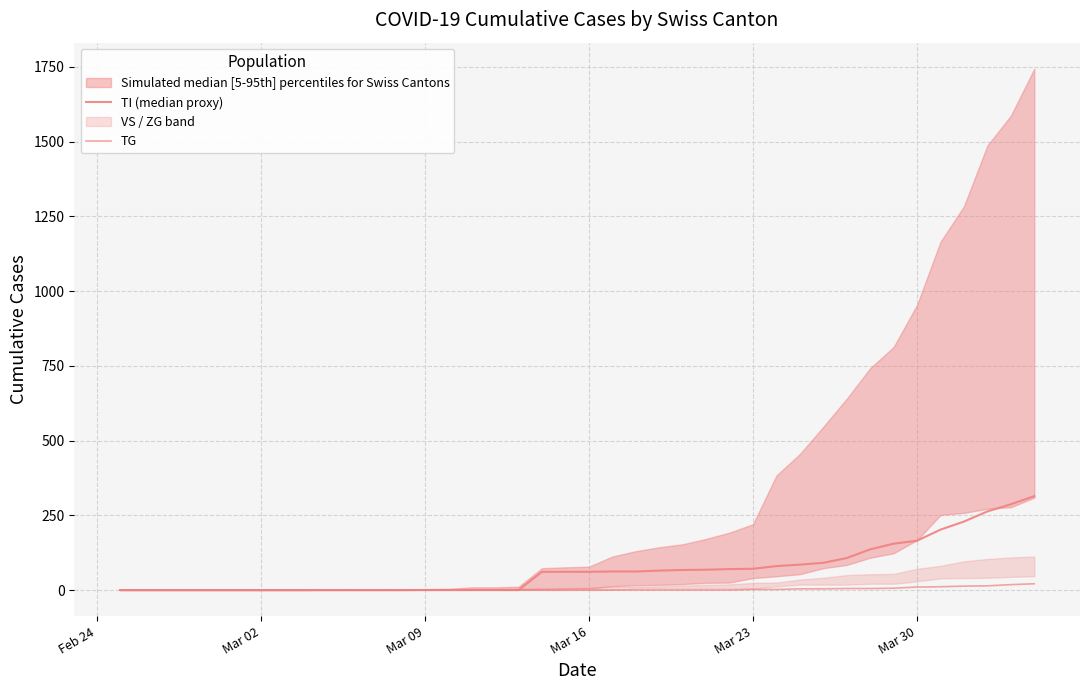

Which series has the largest range (max minus min)?

TI (median proxy)